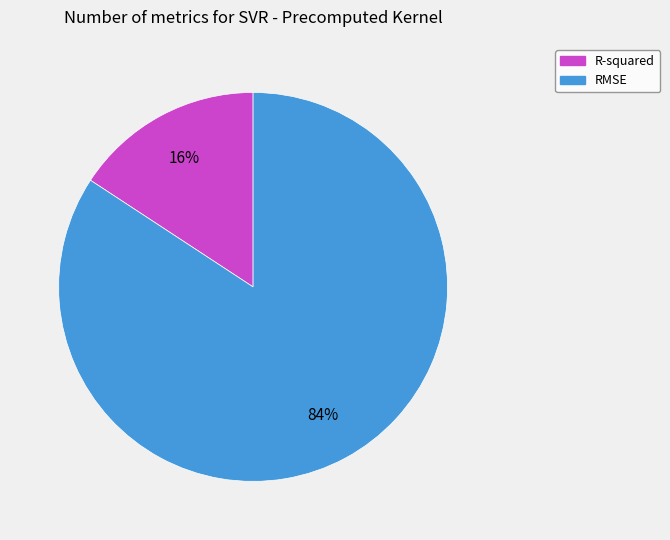

To the nearest percent, what is the combined percentage of R-squared and RMSE?

100%